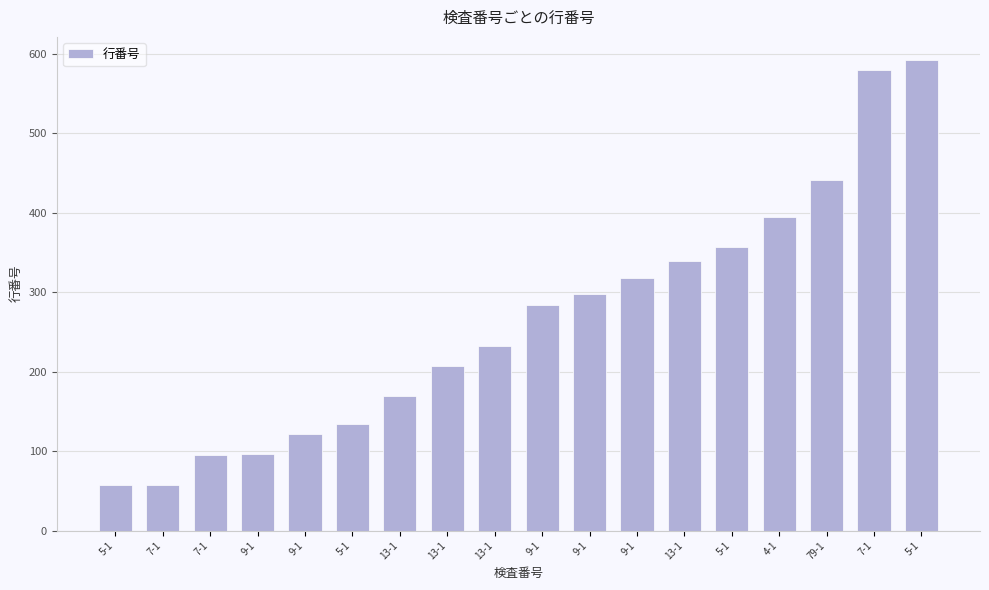

How many bars are there in total?

18